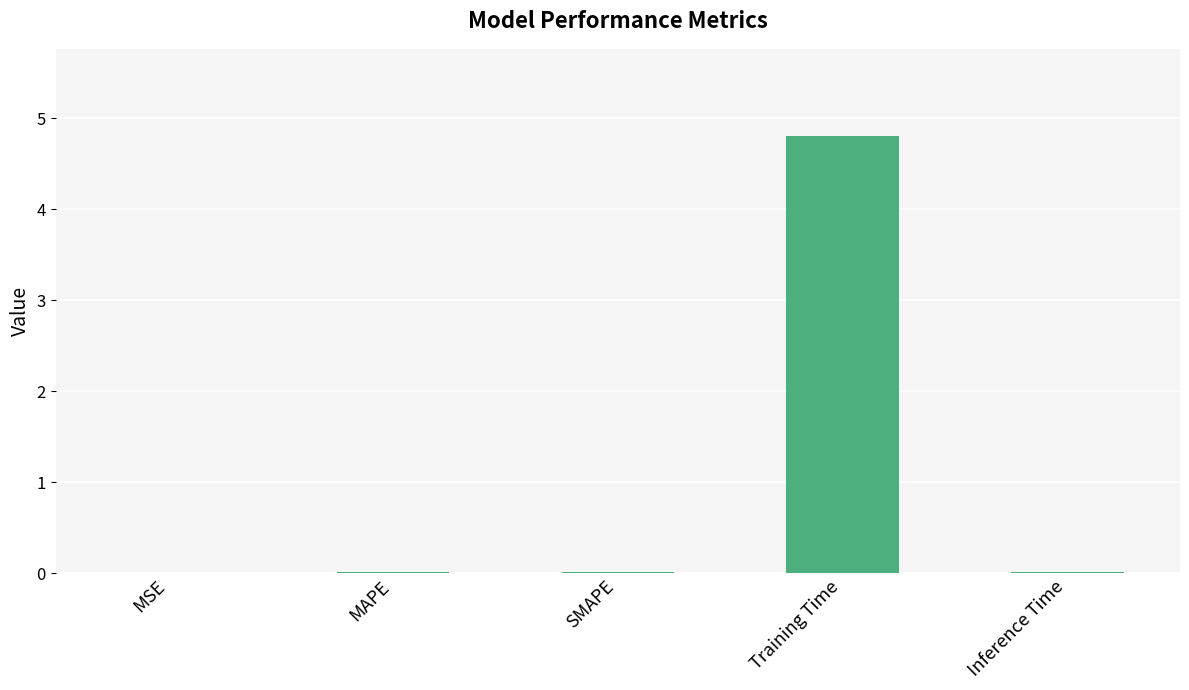

The value at Training Time is 2.3. True or false?

False